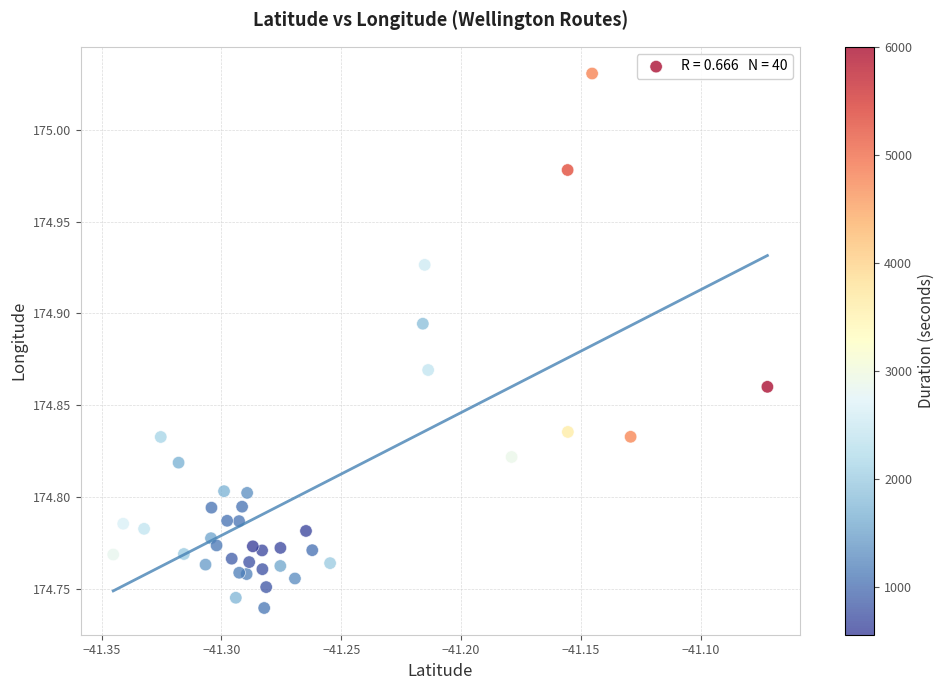

What is the range of Y values (max minus min)?

0.3